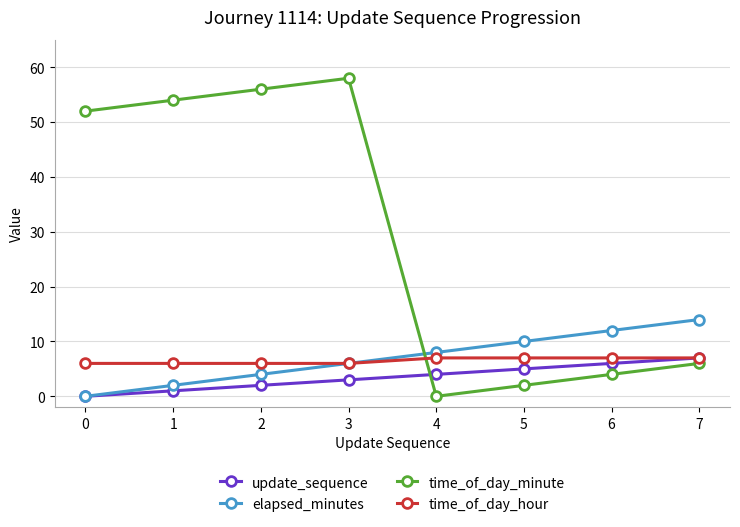

What value does the update_sequence series have at 3?

3